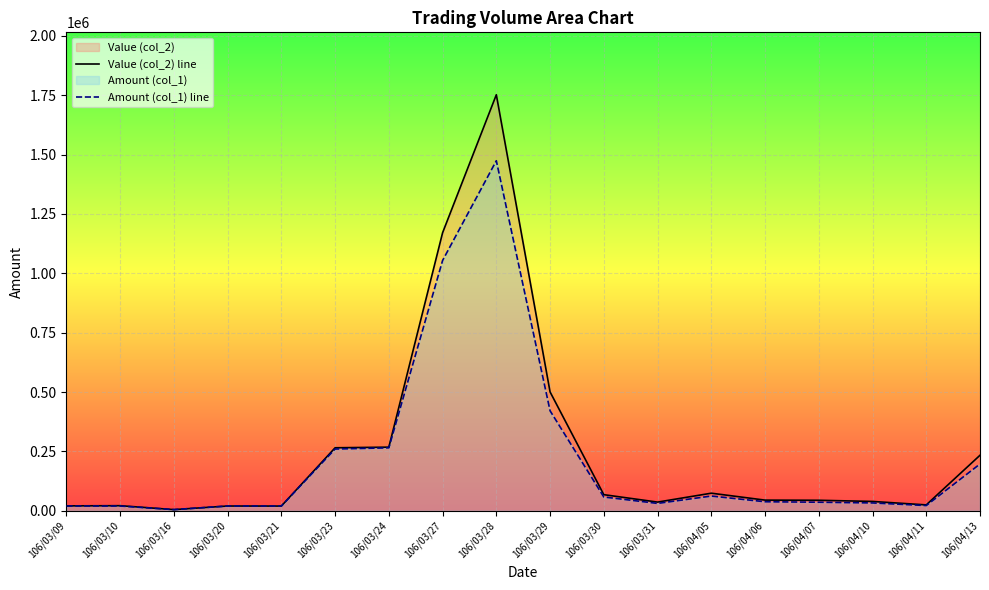

The value of Amount (col_1) line at 106/03/29 is 421000. True or false?

True